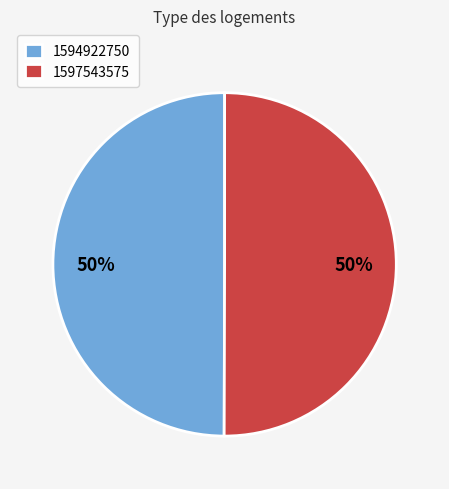

How many slices are in this pie chart?

2